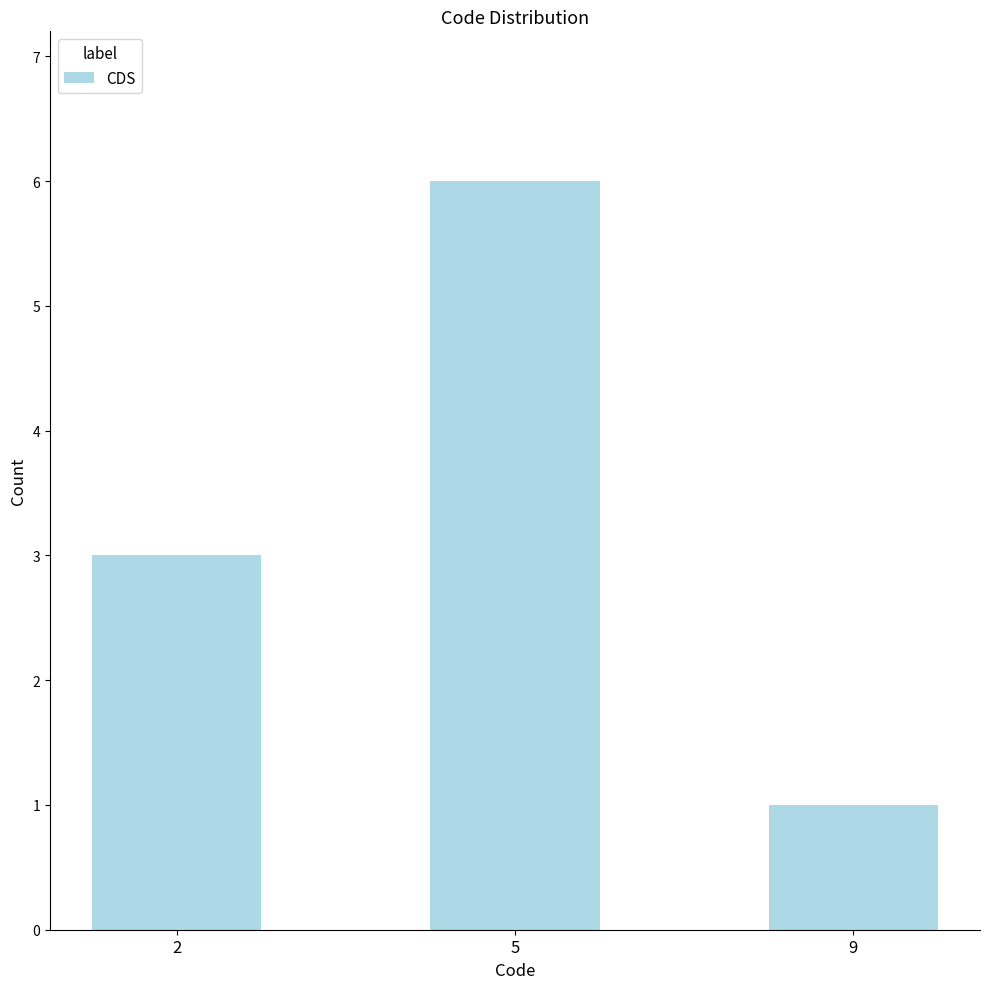

What is the smallest value displayed?

1